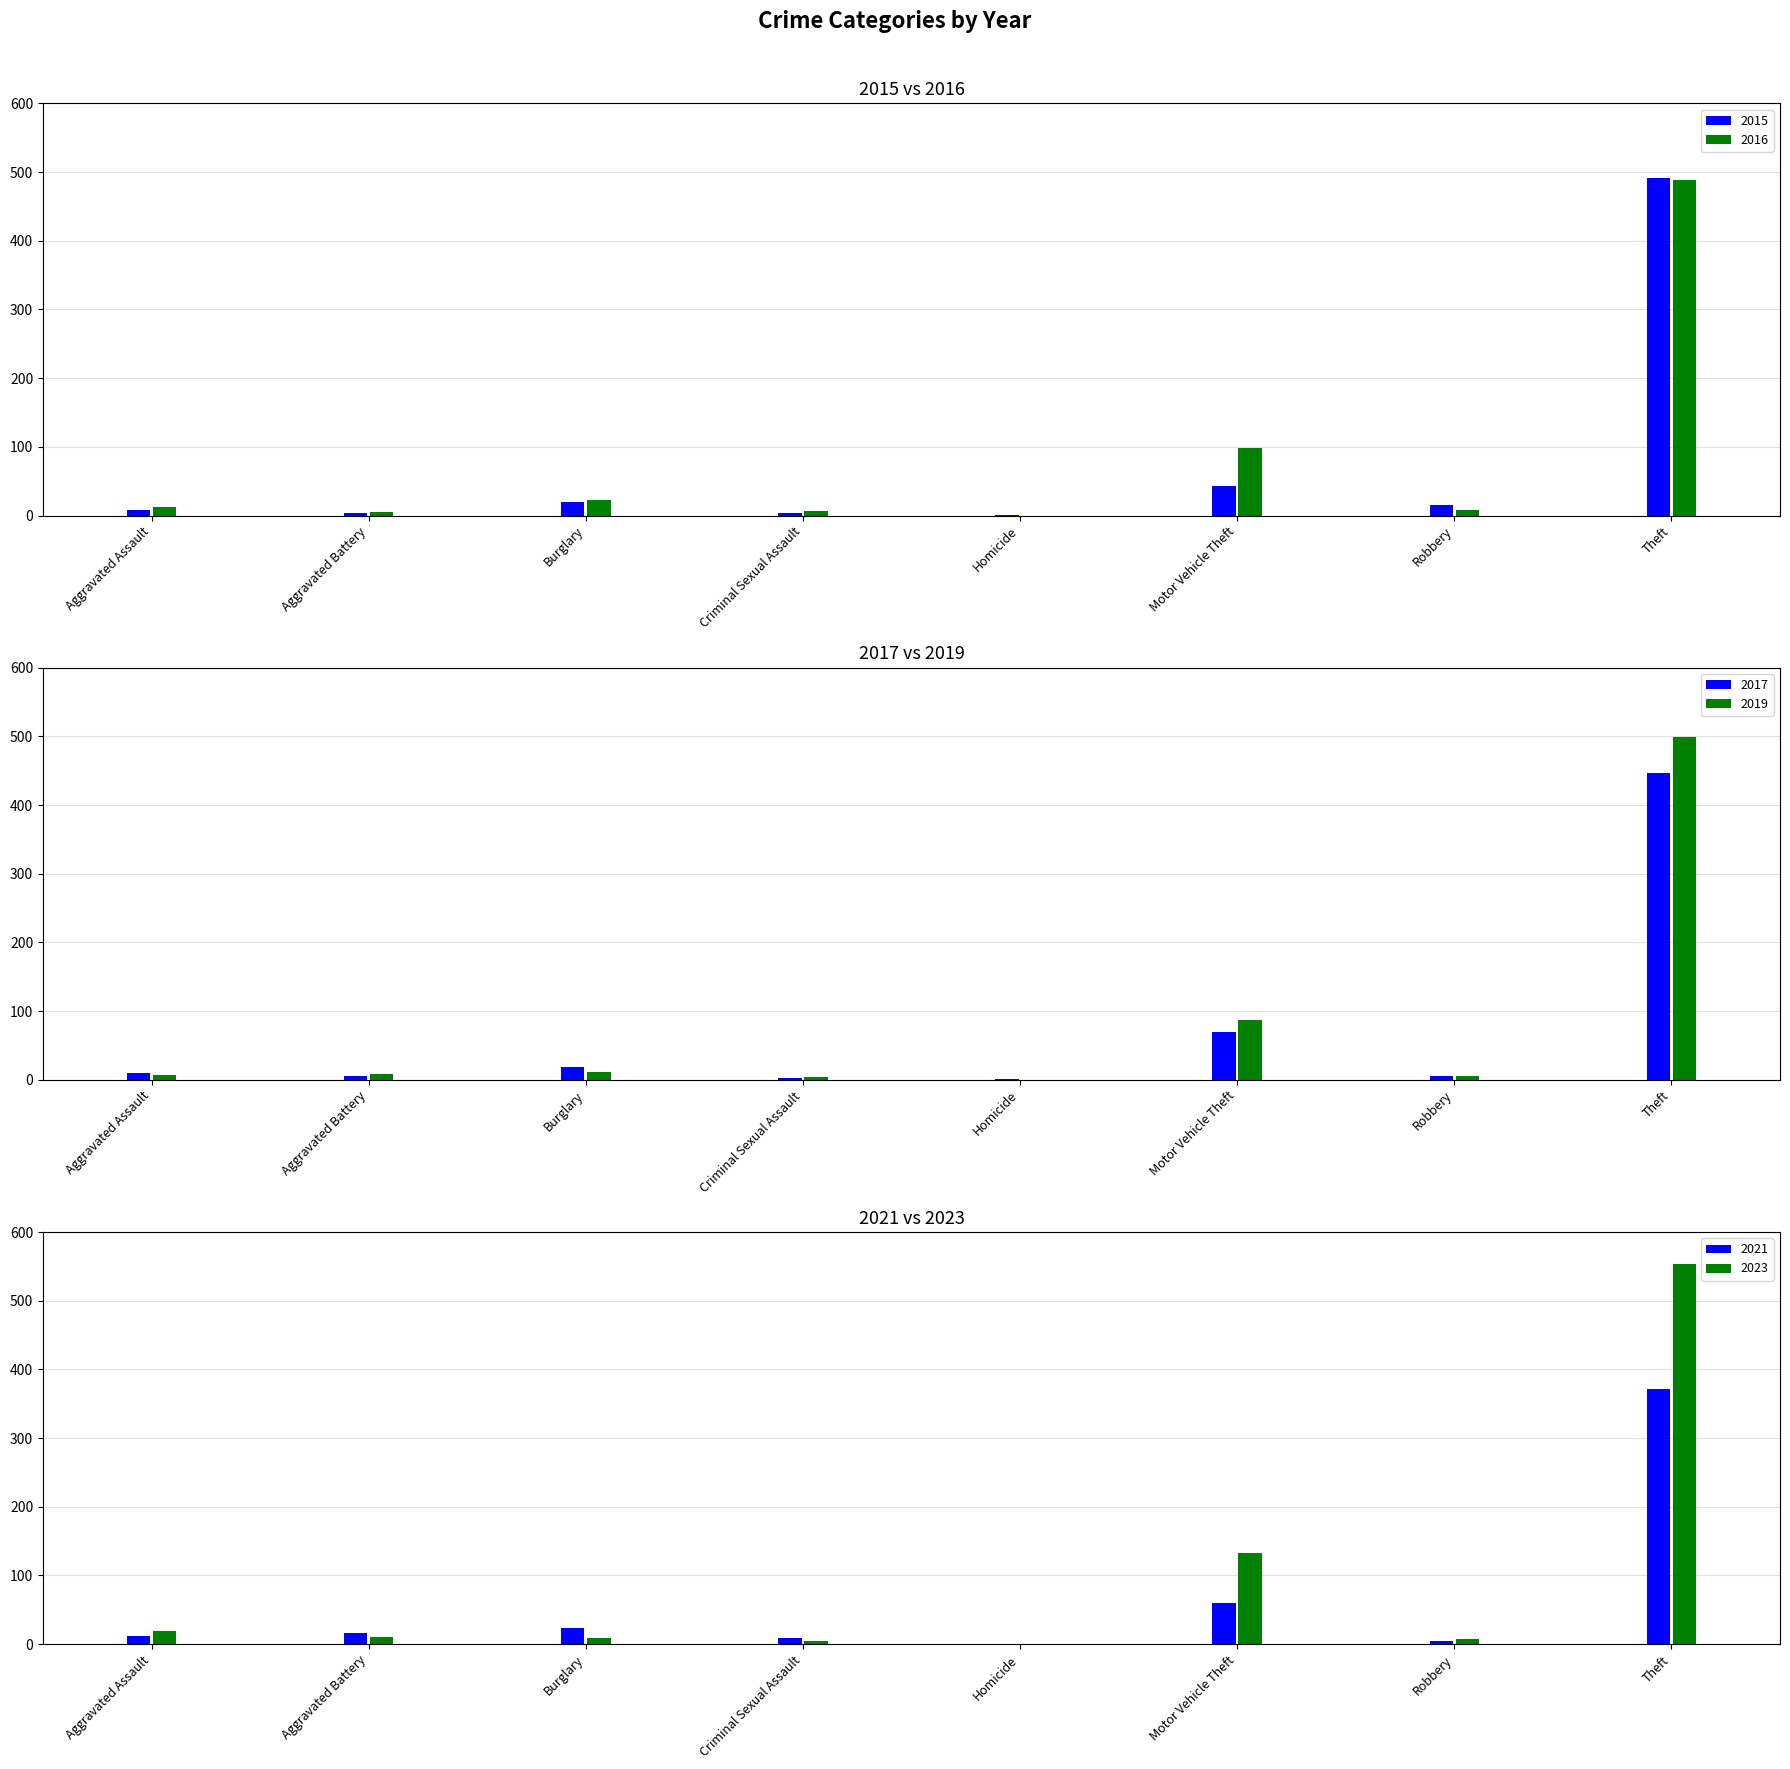

Reading left to right, transcribe all the data shown in this chart.

2015: Aggravated Assault=8	Aggravated Battery=3	Burglary=19	Criminal Sexual Assault=4	Homicide=1	Motor Vehicle Theft=43	Robbery=15	Theft=491
2017: Aggravated Assault=10	Aggravated Battery=5	Burglary=18	Criminal Sexual Assault=2	Homicide=1	Motor Vehicle Theft=69	Robbery=6	Theft=447
2019: Aggravated Assault=7	Aggravated Battery=8	Burglary=12	Criminal Sexual Assault=4	Homicide=0	Motor Vehicle Theft=87	Robbery=6	Theft=499
2021: Aggravated Assault=12	Aggravated Battery=17	Burglary=23	Criminal Sexual Assault=9	Homicide=0	Motor Vehicle Theft=60	Robbery=5	Theft=371
2023: Aggravated Assault=19	Aggravated Battery=11	Burglary=9	Criminal Sexual Assault=5	Homicide=0	Motor Vehicle Theft=133	Robbery=7	Theft=553
2016: Aggravated Assault=13	Aggravated Battery=5	Burglary=22	Criminal Sexual Assault=6	Homicide=0	Motor Vehicle Theft=98	Robbery=8	Theft=489